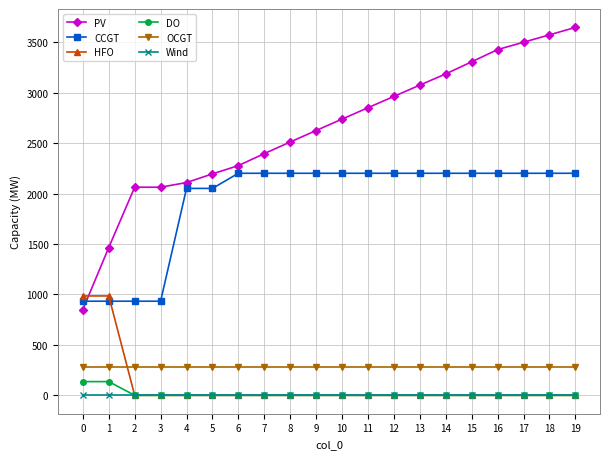

How many lines are shown in the chart?

6